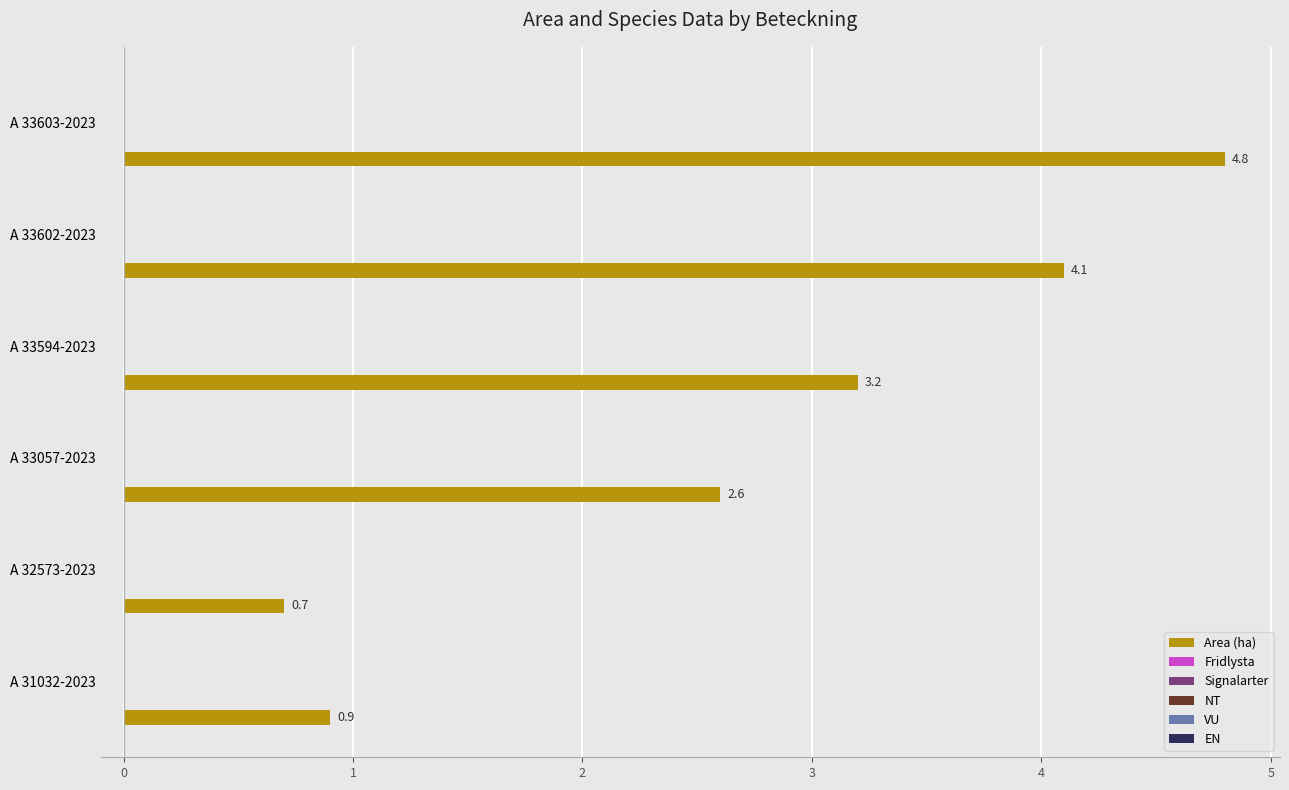

What is the maximum value shown in the chart?

4.8